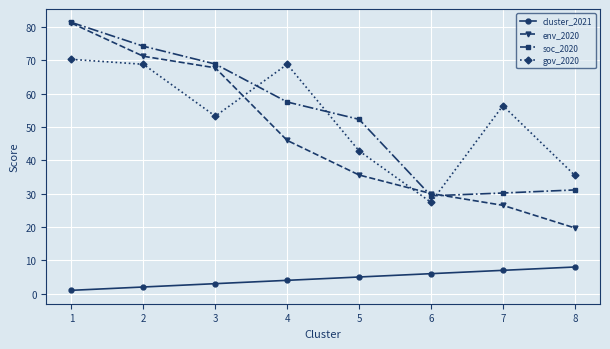

How many lines are shown in the chart?

4